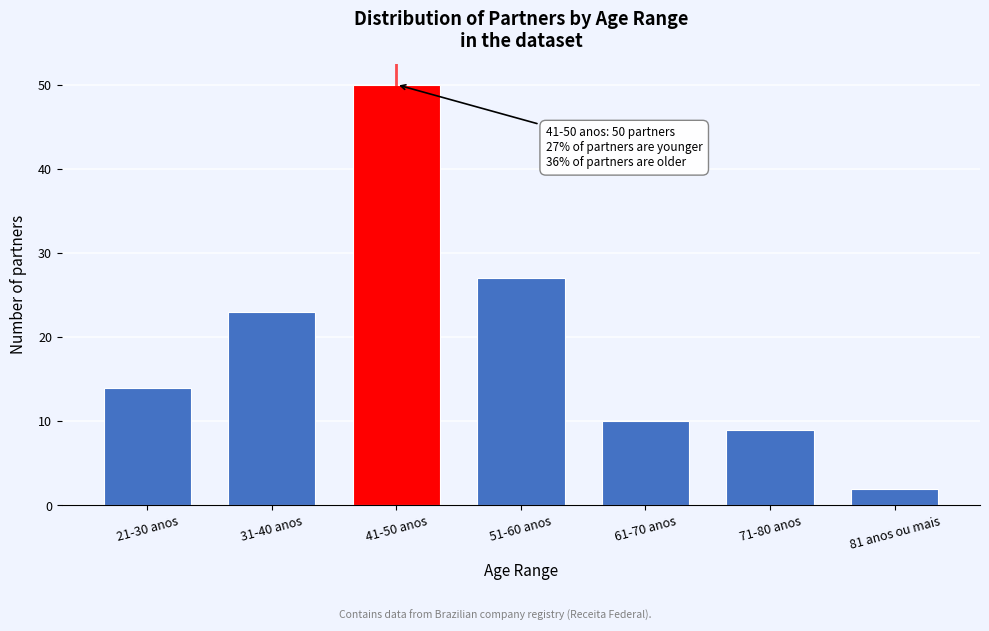

Reading right to left, list all the values displayed in this chart.

81 anos ou mais=2	71-80 anos=9	61-70 anos=10	51-60 anos=27	41-50 anos=50	31-40 anos=23	21-30 anos=14